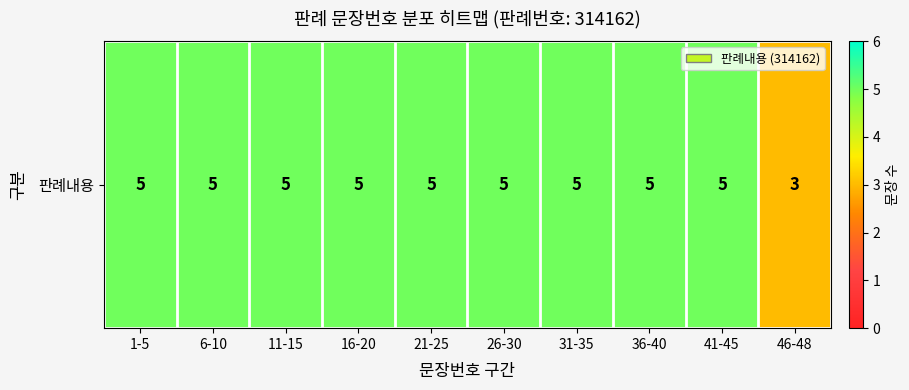

Which label corresponds to the largest value in the chart?

1-5